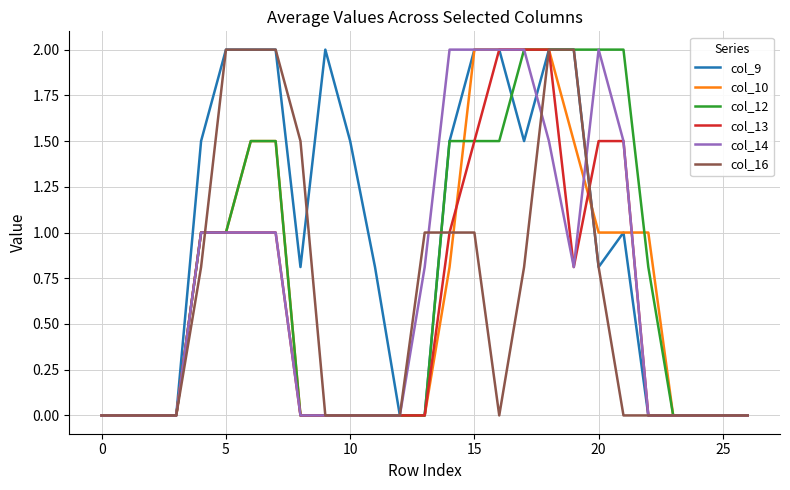

What is the maximum value shown in the chart?

2.0